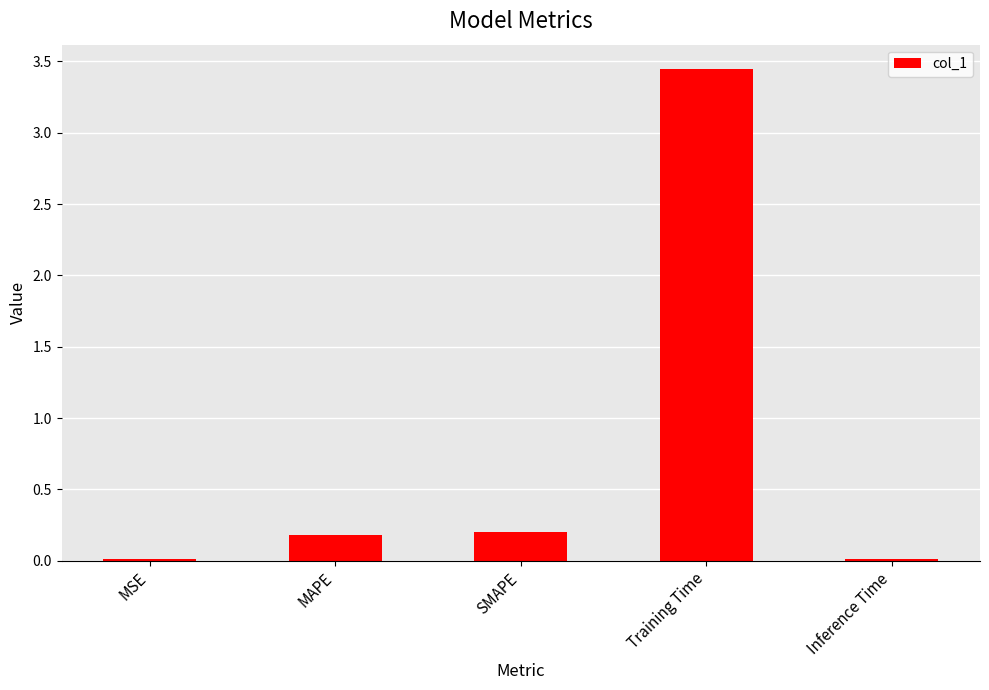

What is the label of the 3rd bar from the right?

SMAPE